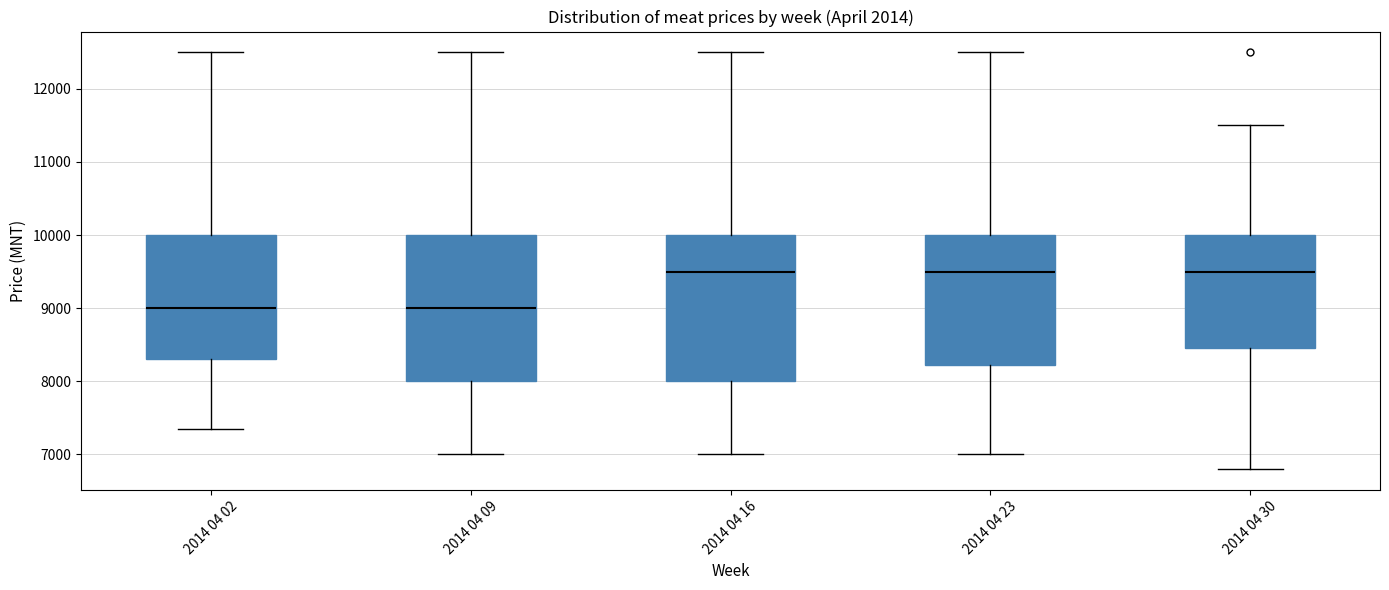

Reading left to right, transcribe this box plot: for each box, give where its median line is, the range the box spans, and where its two whiskers end, as read against the y-axis. The values are not printed on the chart, so give them approximately, as read against the axis.

2014 04 02: median 9000, box 8300 to 10000, whiskers 7400 to 12500
2014 04 09: median 9000, box 8000 to 10000, whiskers 7000 to 12500
2014 04 16: median 9500, box 8000 to 10000, whiskers 7000 to 12500
2014 04 23: median 9500, box 8200 to 10000, whiskers 7000 to 12500
2014 04 30: median 9500, box 8500 to 10000, whiskers 6800 to 11500